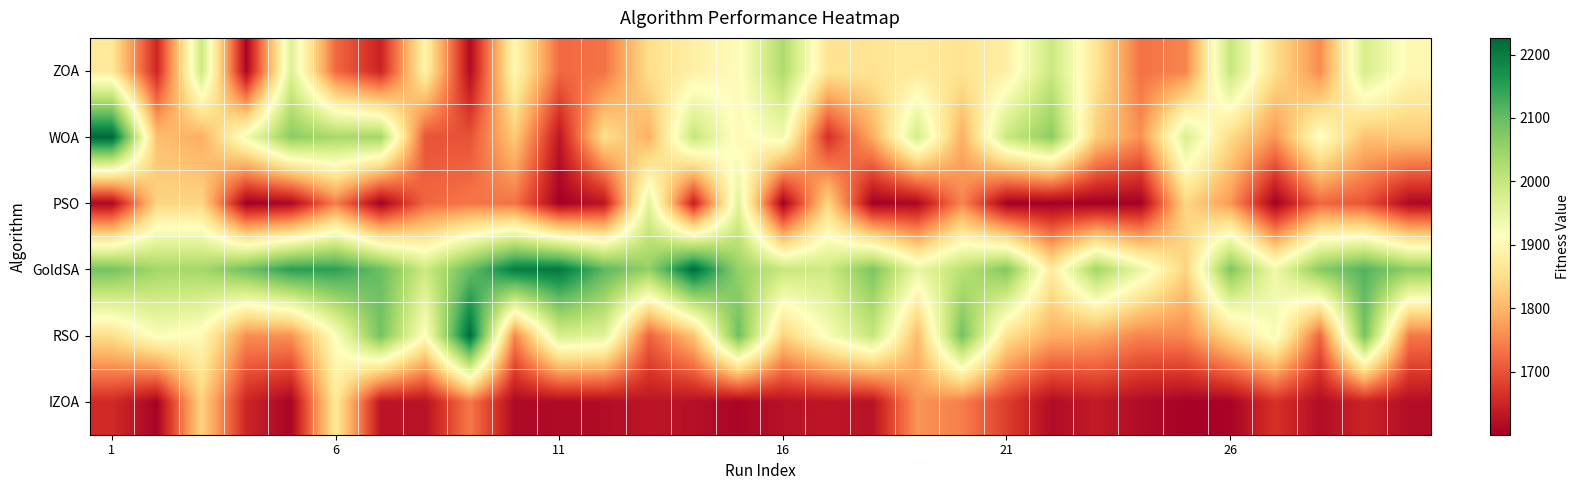

At which category is the sum across all series the highest?

14